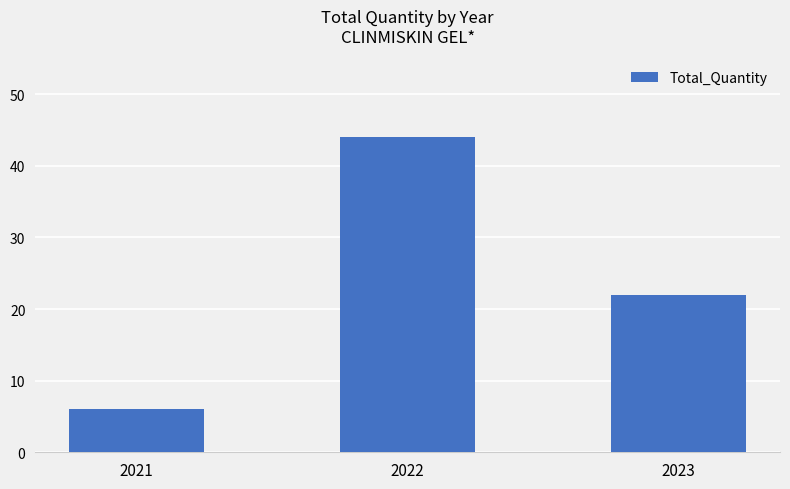

How many categories are shown in the chart?

3